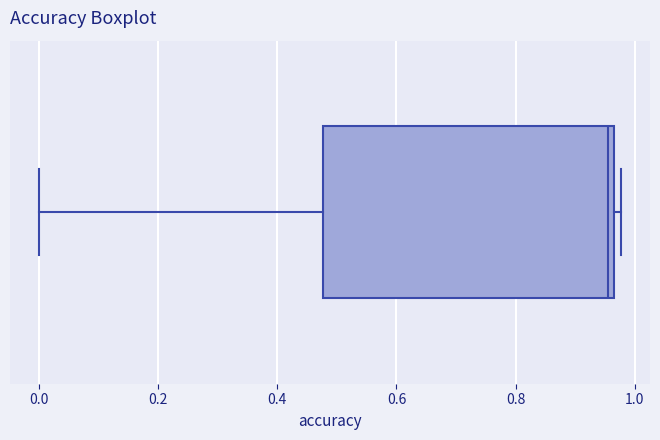

Transcribe this box plot: give where the median line is, the range the box spans, and where the two whiskers end, as read against the x-axis. The values are not printed on the chart, so give them approximately, as read against the axis.

median 0.96 (just left of the box's right edge), box 0.48 to 0.96, whiskers 0.00 to 0.98